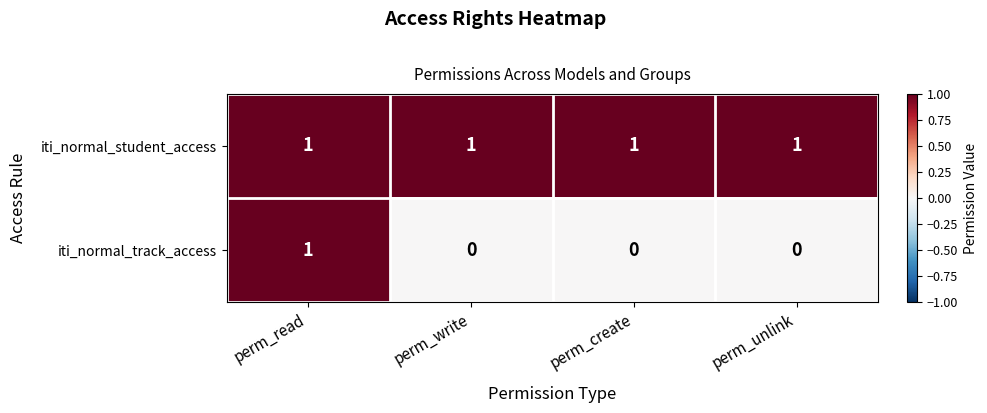

Which series has the largest total across all categories?

iti_normal_student_access